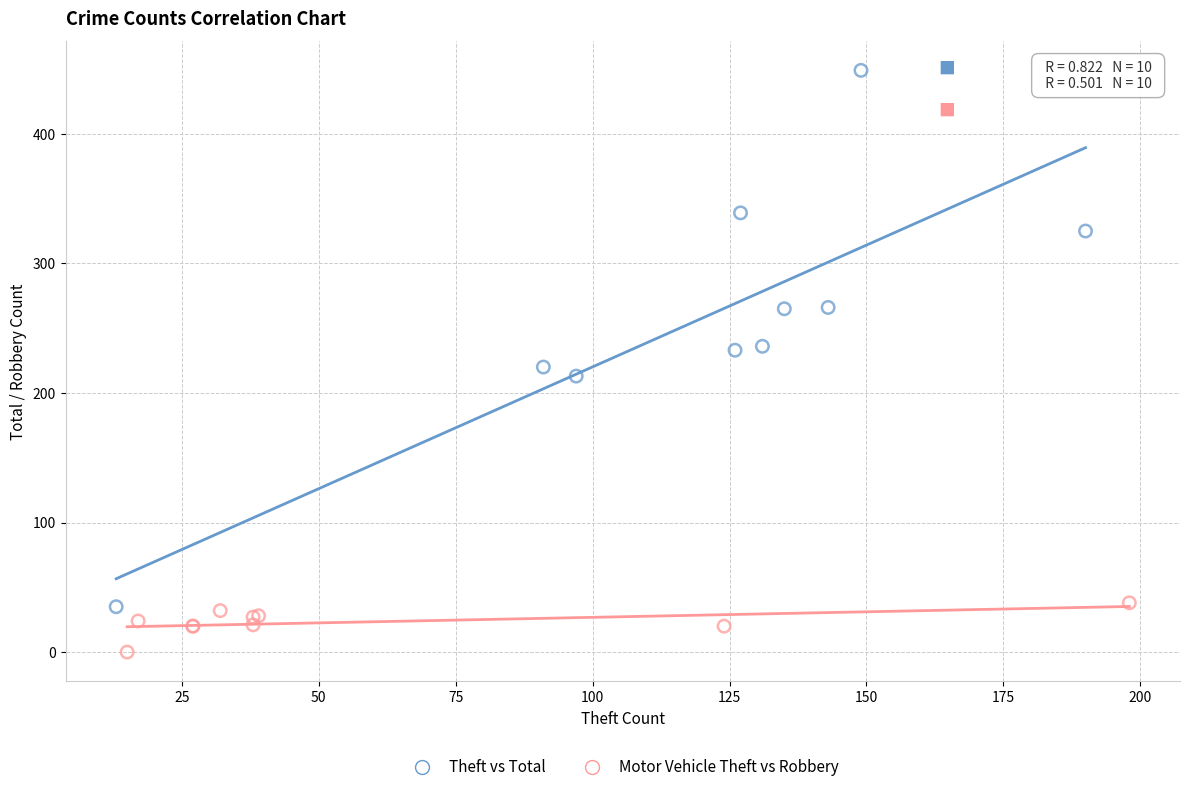

Which series contains the highest Y value?

Theft vs Total